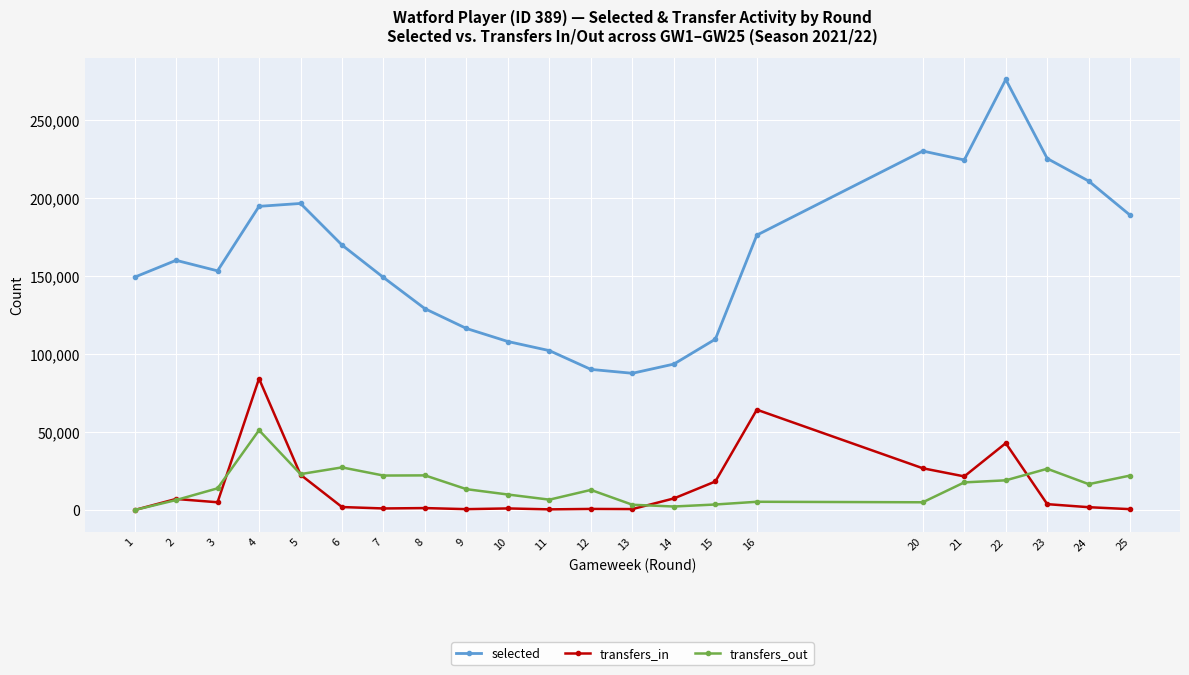

True or false: transfers_in has more than 0 points higher than both neighbors.

True